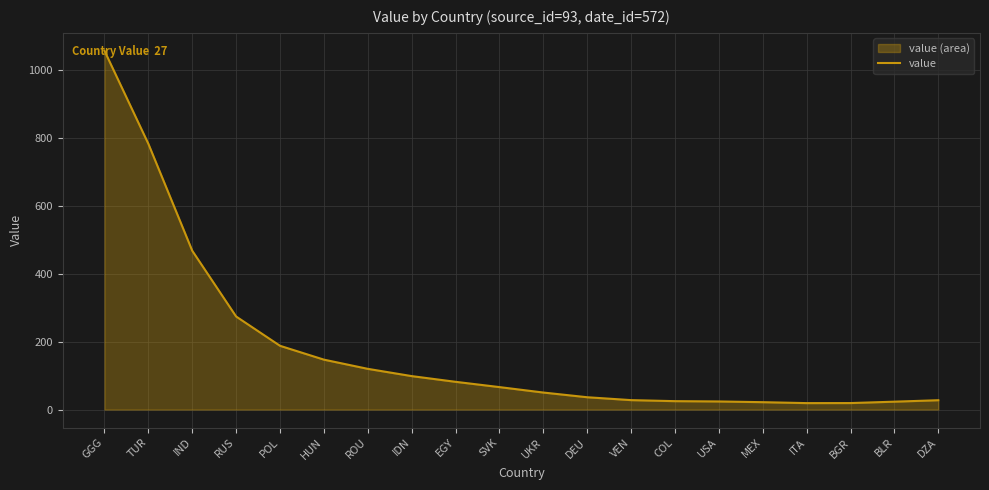

What is the difference between the values at RUS and BLR?

250.7